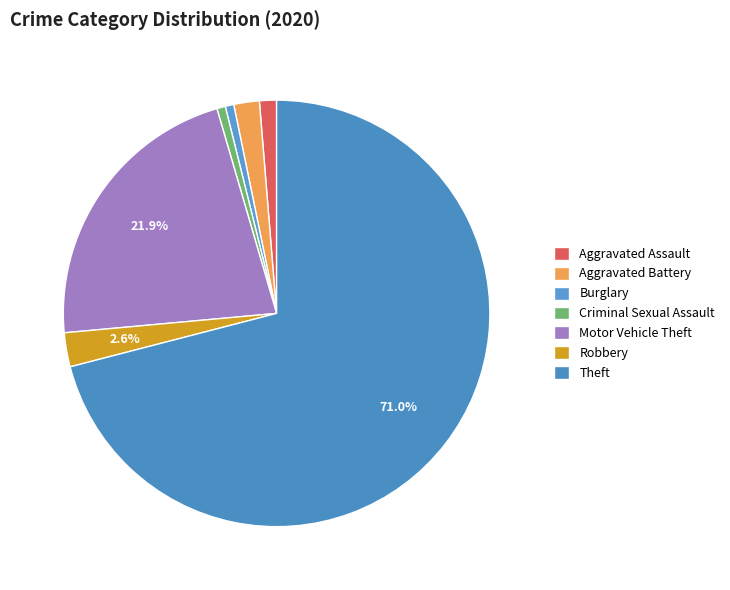

To the nearest percent, what percentage of the pie is Robbery?

3%